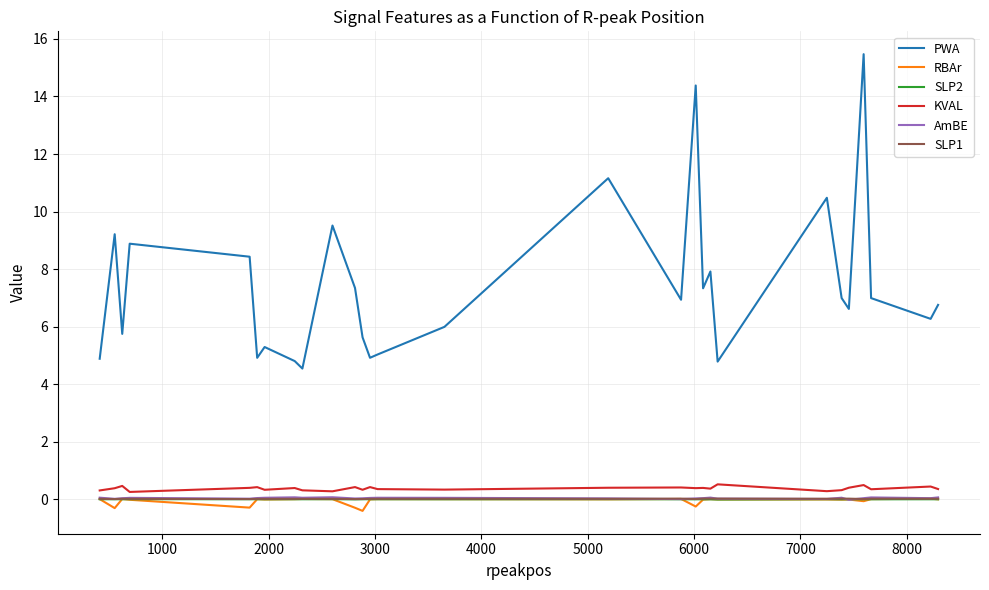

Which series has the widest spread of values?

PWA